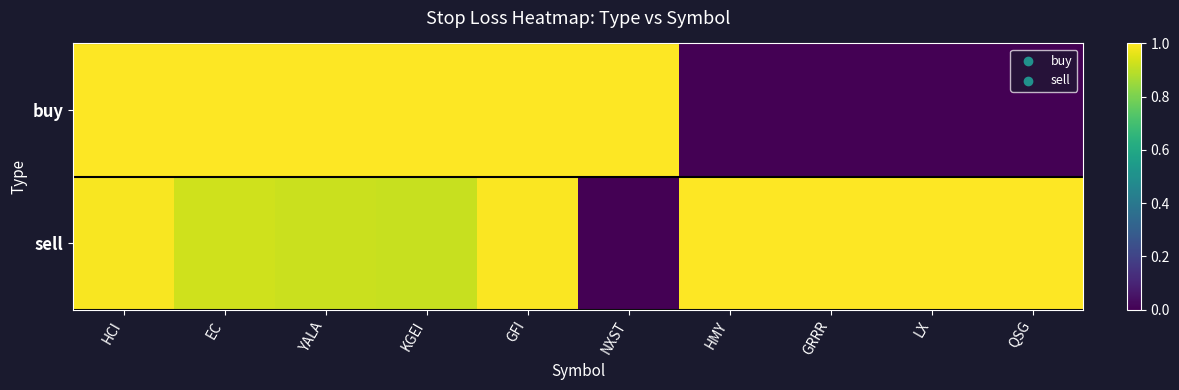

What is the spread (max minus min) of values at LX?

1.0